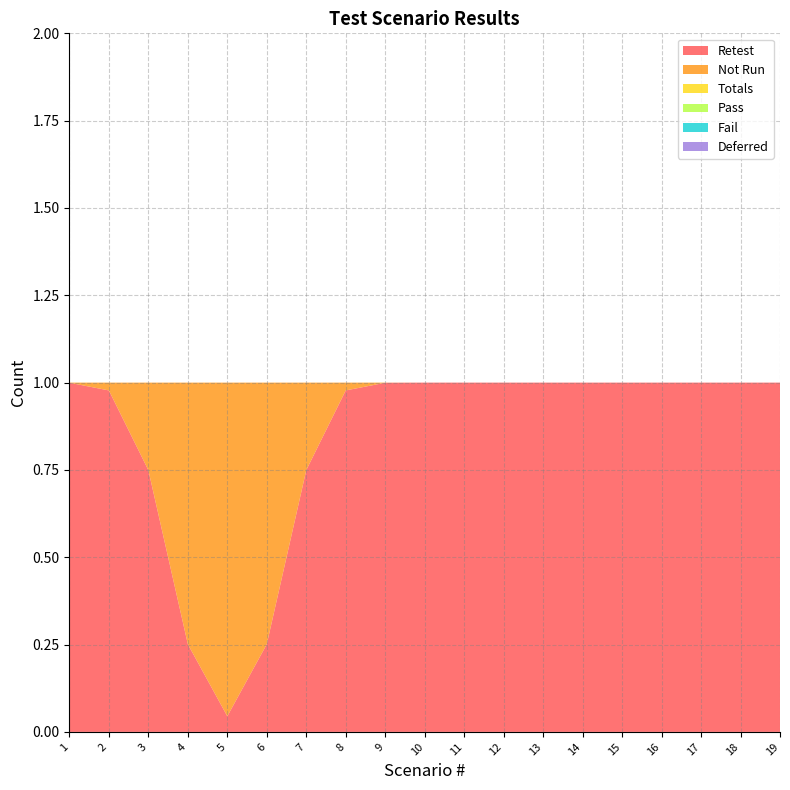

Reading left to right, list all the values displayed in this chart.

Not Run: 1	1	1	1	1	1	1	1	1	1	1	1	1	1	1	1	1	1	1
Retest: 1	1	1	0	0	0	1	1	1	1	1	1	1	1	1	1	1	1	1
Totals: 0	0	0	0	0	0	0	0	0	0	0	0	0	0	0	0	0	0	0
Pass: 0	0	0	0	0	0	0	0	0	0	0	0	0	0	0	0	0	0	0
Fail: 0	0	0	0	0	0	0	0	0	0	0	0	0	0	0	0	0	0	0
Deferred: 0	0	0	0	0	0	0	0	0	0	0	0	0	0	0	0	0	0	0